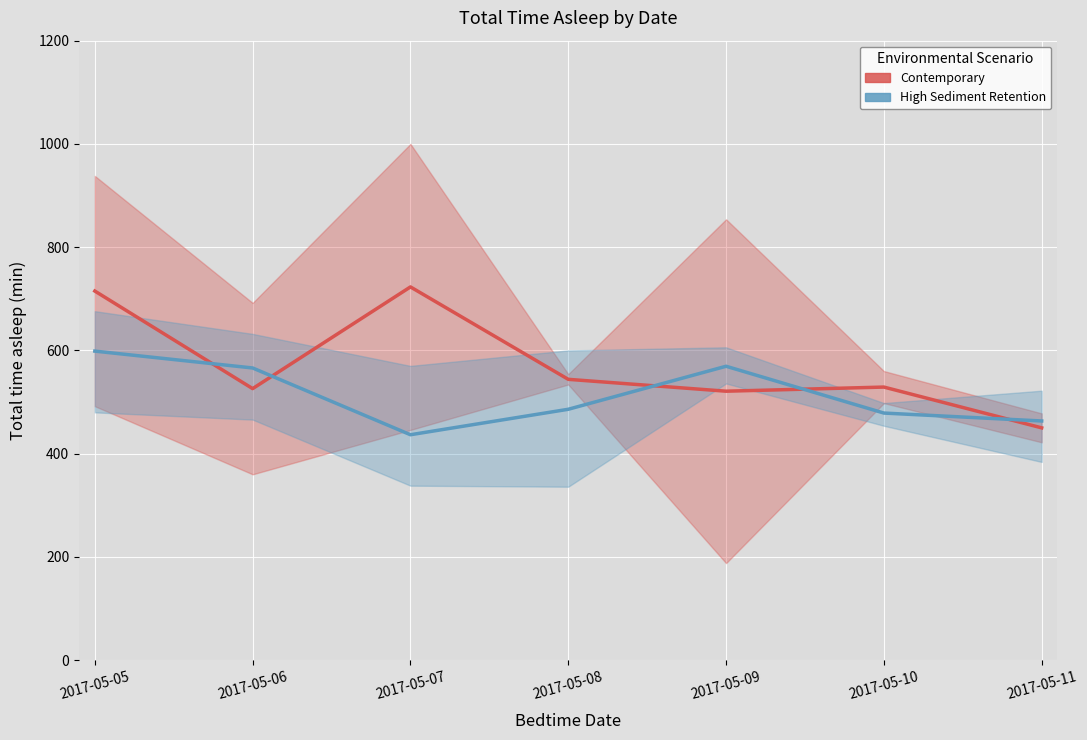

Between 2017-05-10 and 2017-05-07, which is larger?

2017-05-07